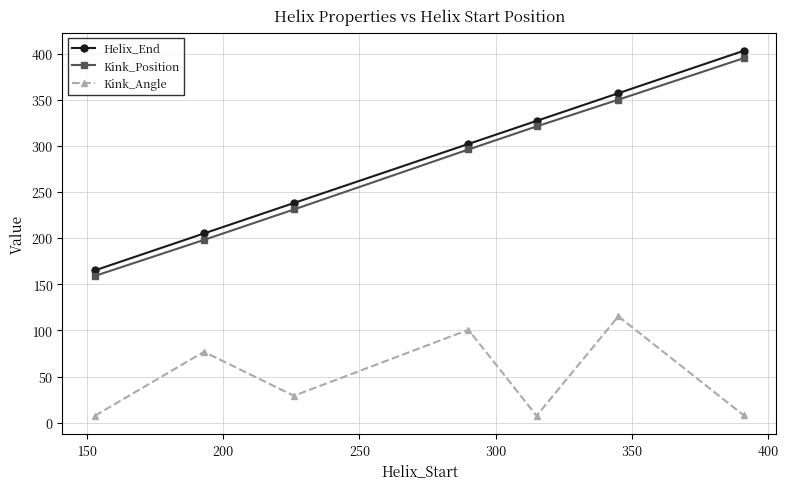

True or false: Helix_End and Kink_Position cross at least once.

False